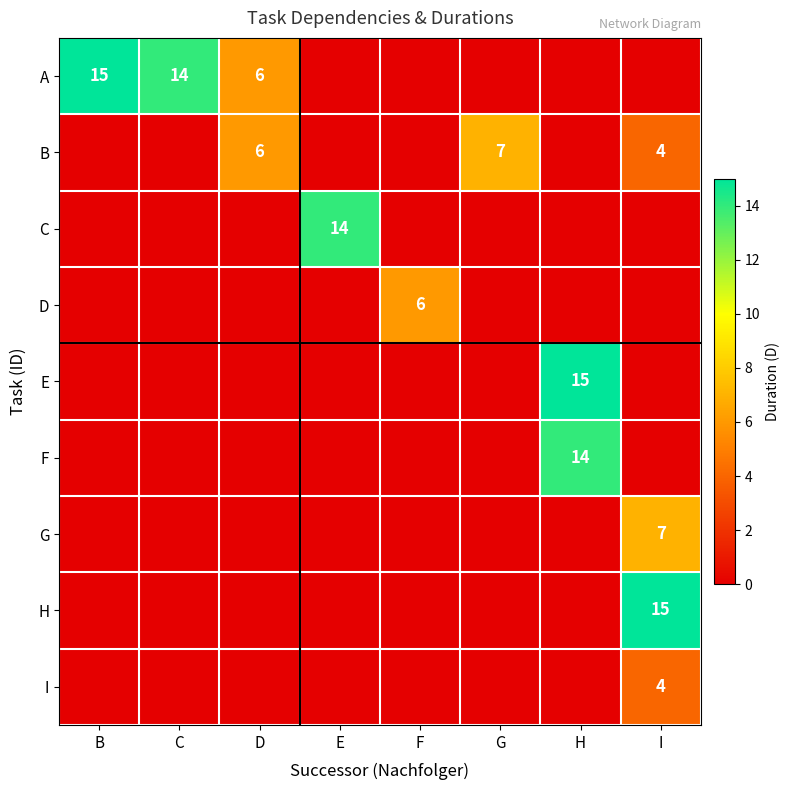

The value of I at I is 6. True or false?

False